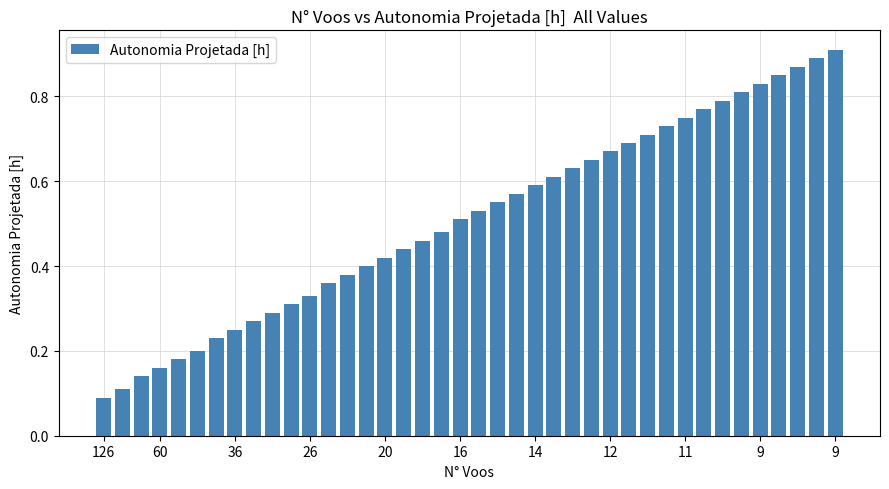

Count the number of data series in this chart.

1